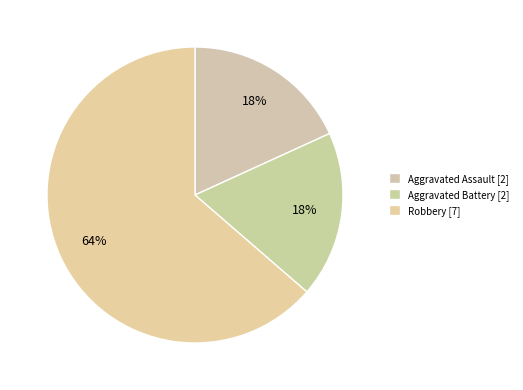

Count the number of slices in the pie.

3